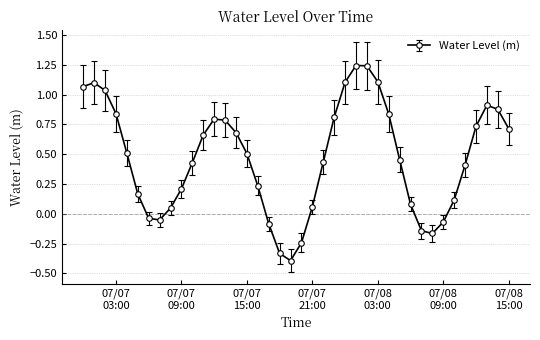

How many points are lower than both their immediate neighbors (excluding endpoints)?

3